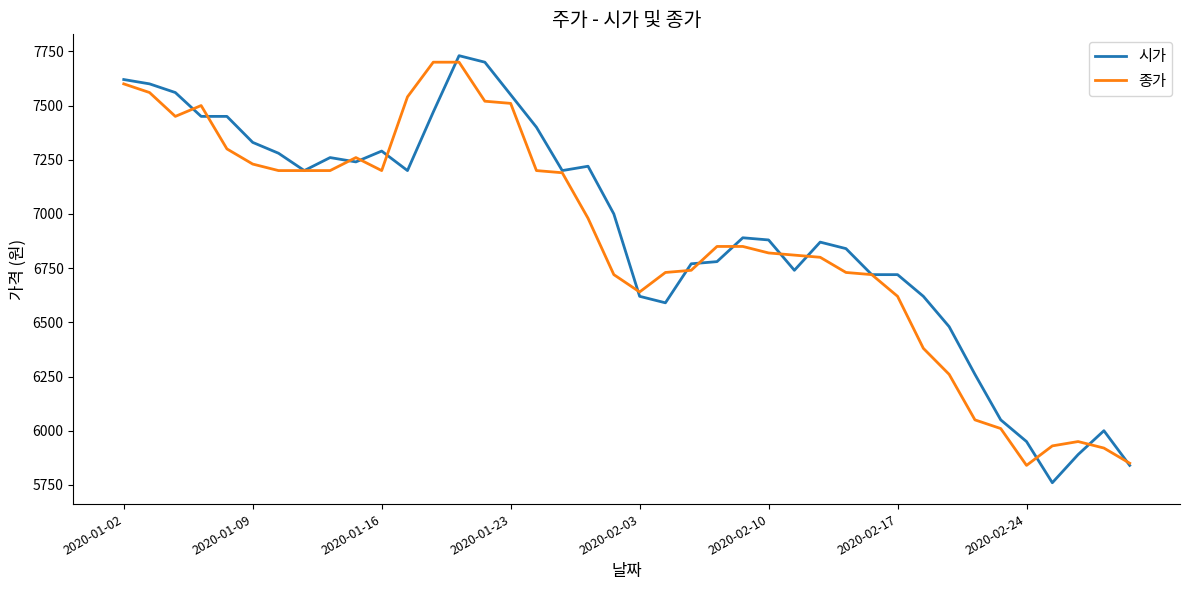

What is the difference between the second highest and second lowest values in the 종가 series?

1850